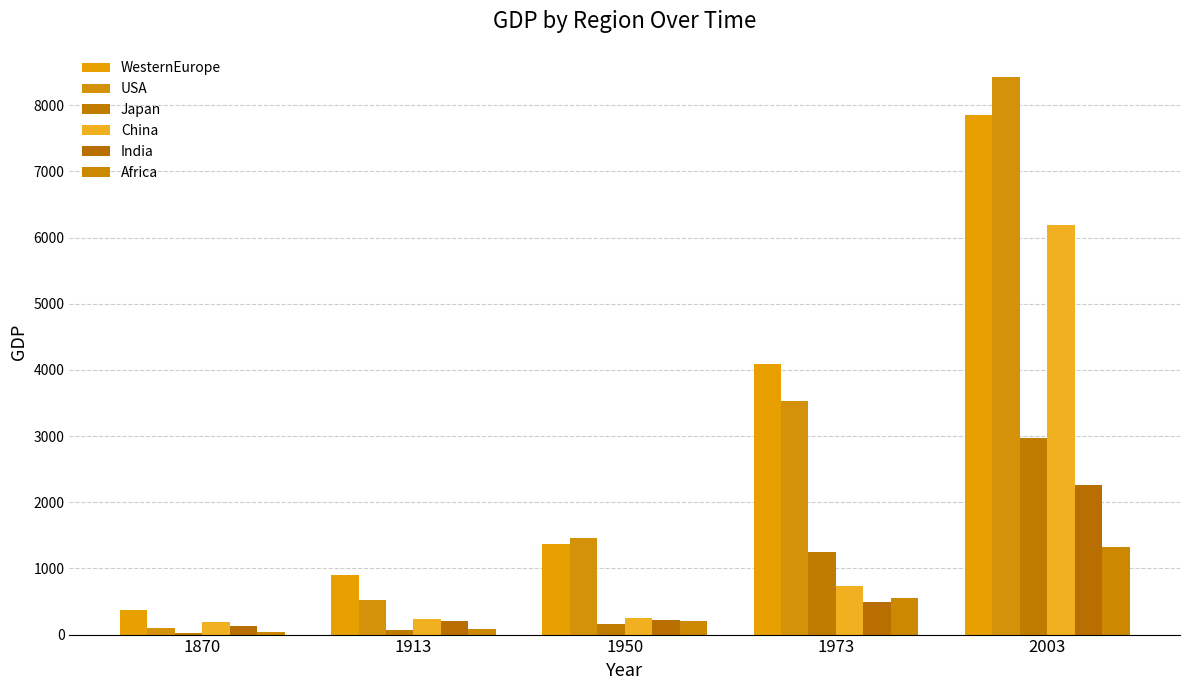

What is the value of the India bar at the 3rd from the left?

222